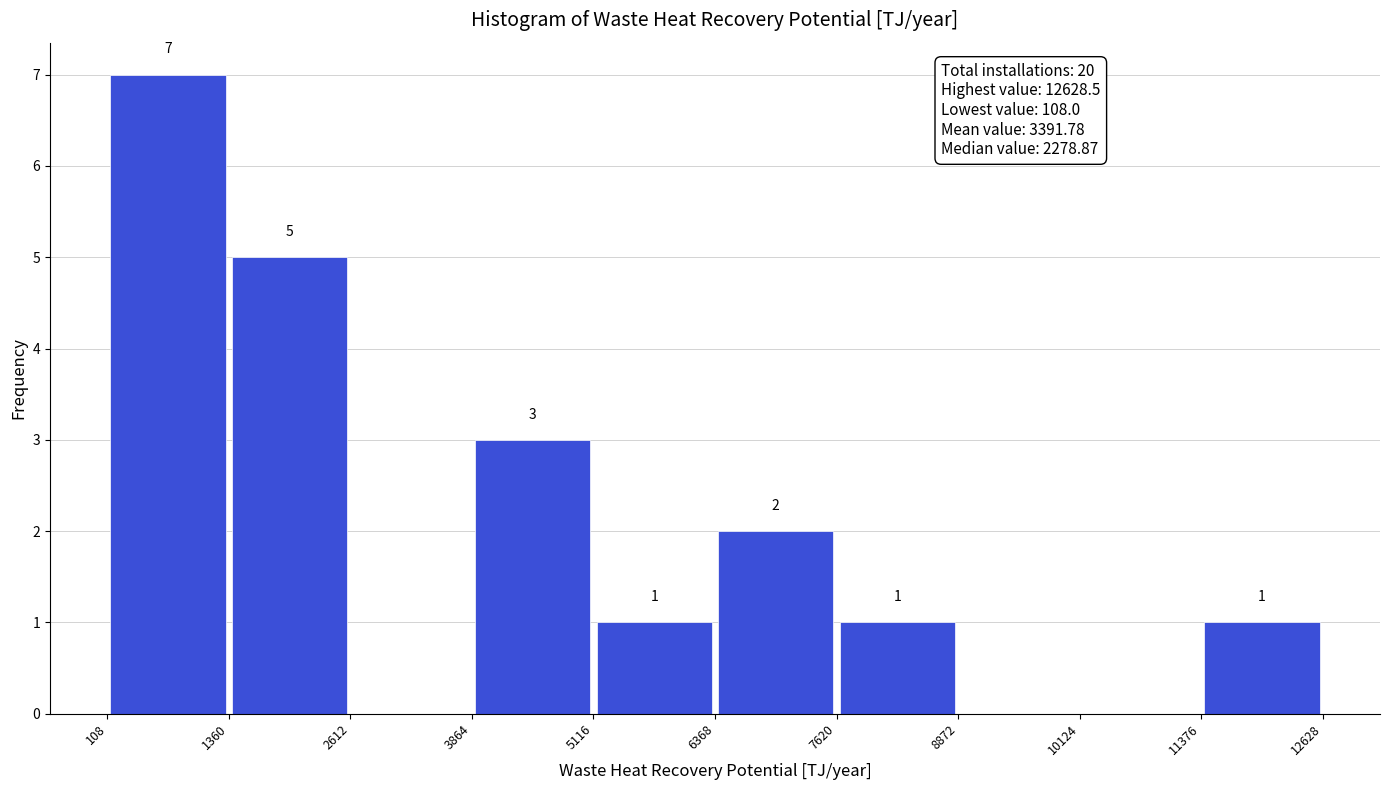

Over which range of the x-axis is the bar tallest?

108 to 1360